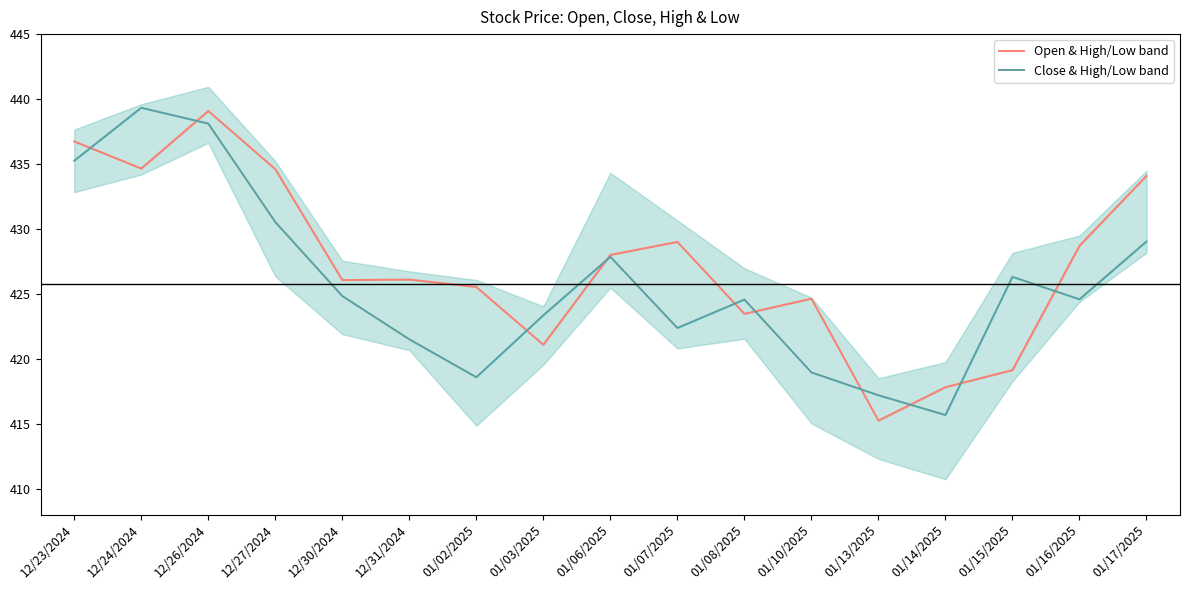

How many times do Open & High/Low band and Close & High/Low band cross each other?

10